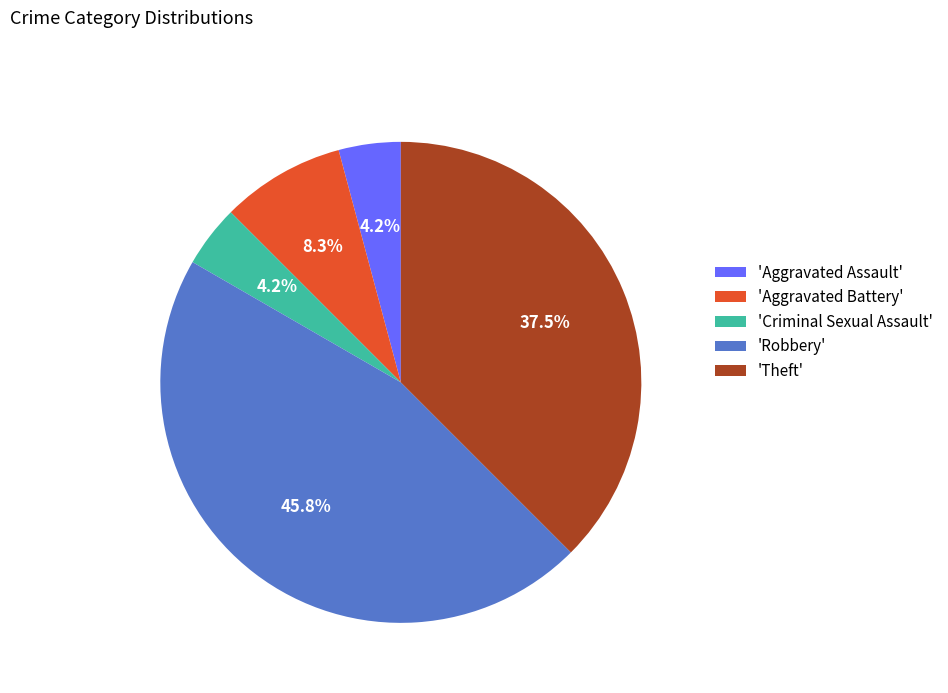

Combined, what portion of the pie is 'Robbery' and 'Aggravated Assault'?

50.0%